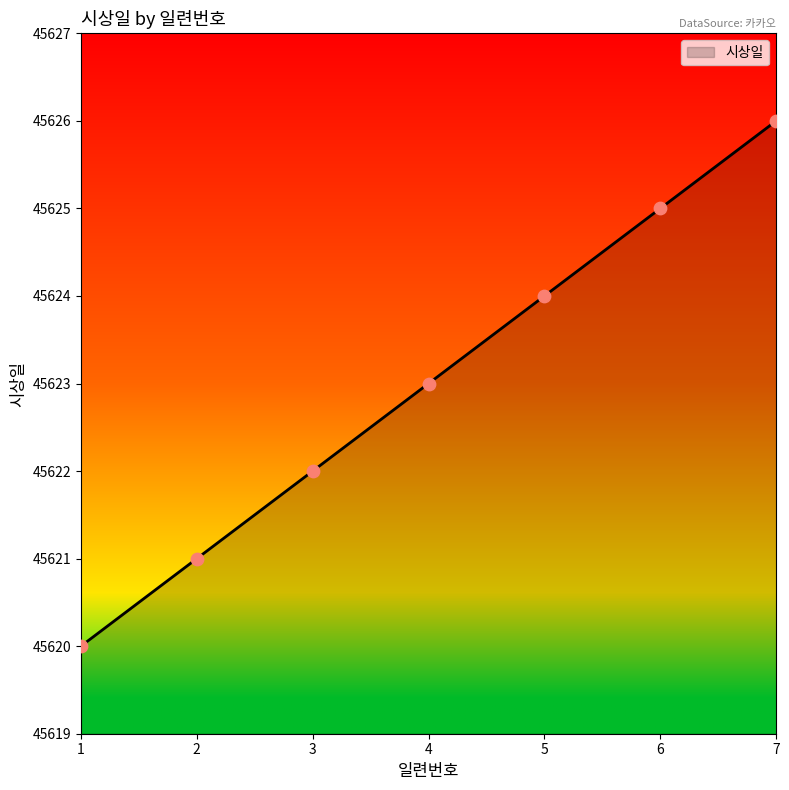

Approximately how many times larger is the value at 3 compared to 6?

1.0